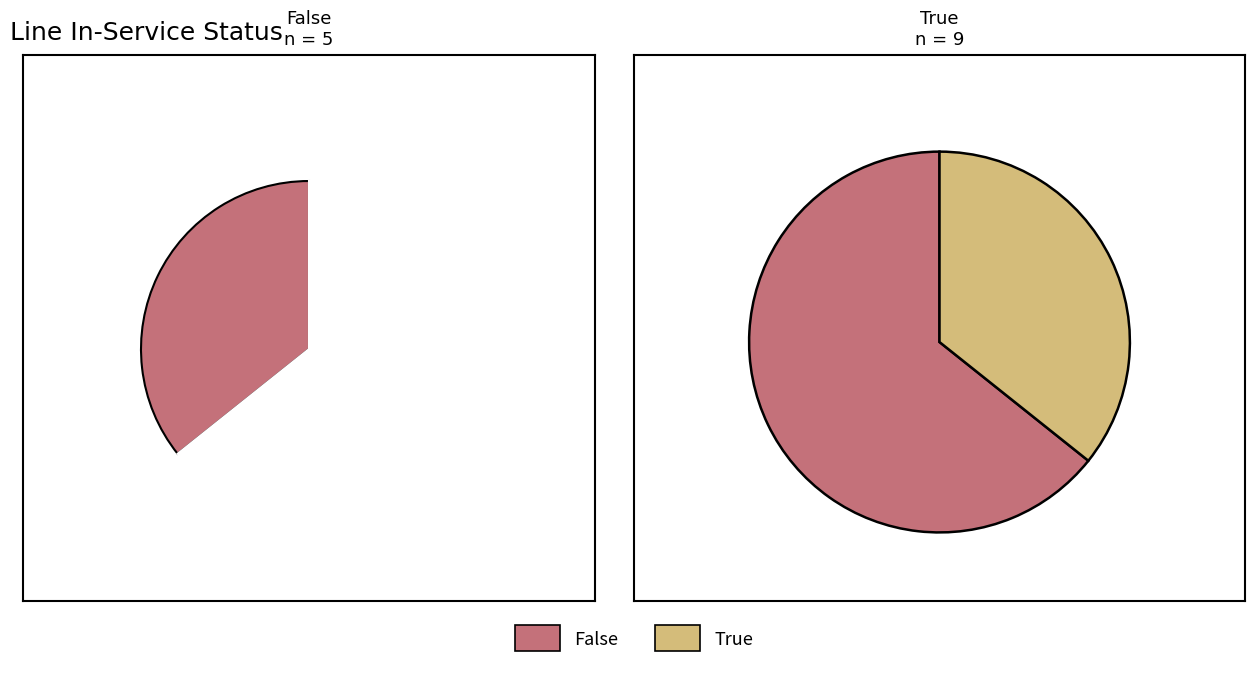

How many slices are in this pie chart?

3